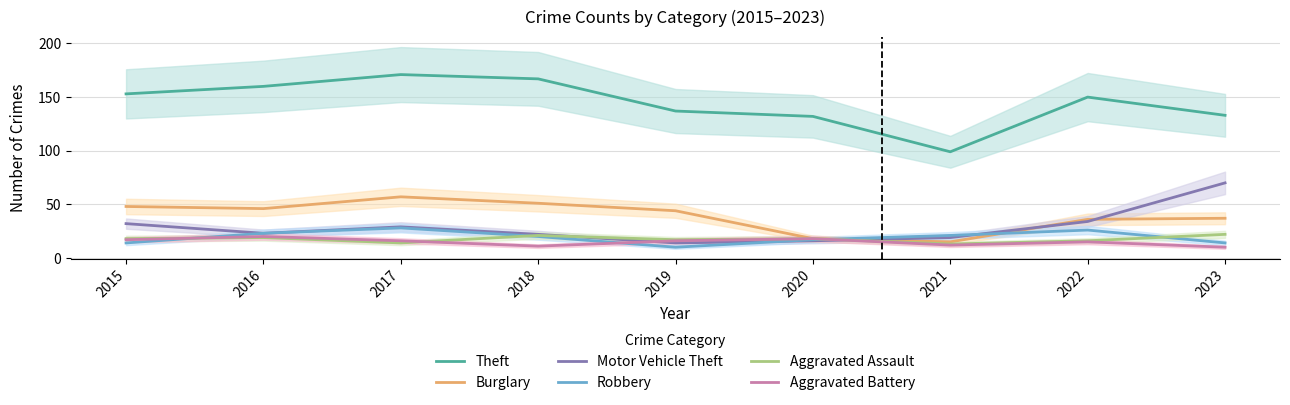

After their last crossing, which series has the higher values: Motor Vehicle Theft or Aggravated Assault?

Motor Vehicle Theft